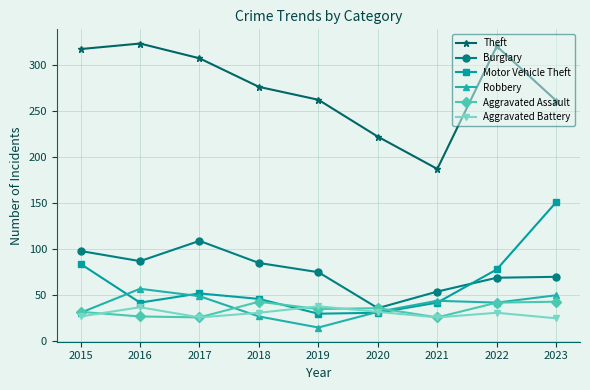

True or false: Theft and Aggravated Battery cross at least once.

False